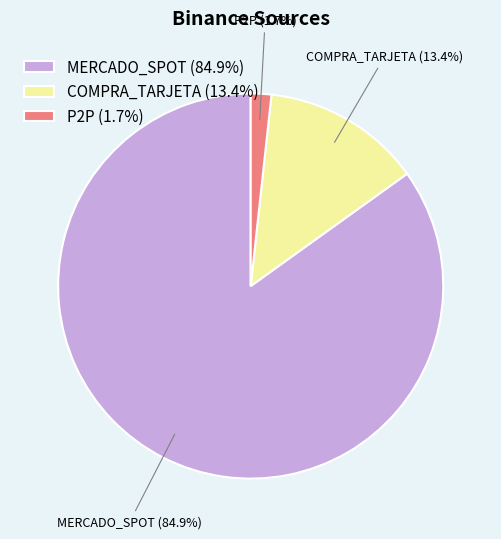

To the nearest percent, what portion does P2P represent?

2%